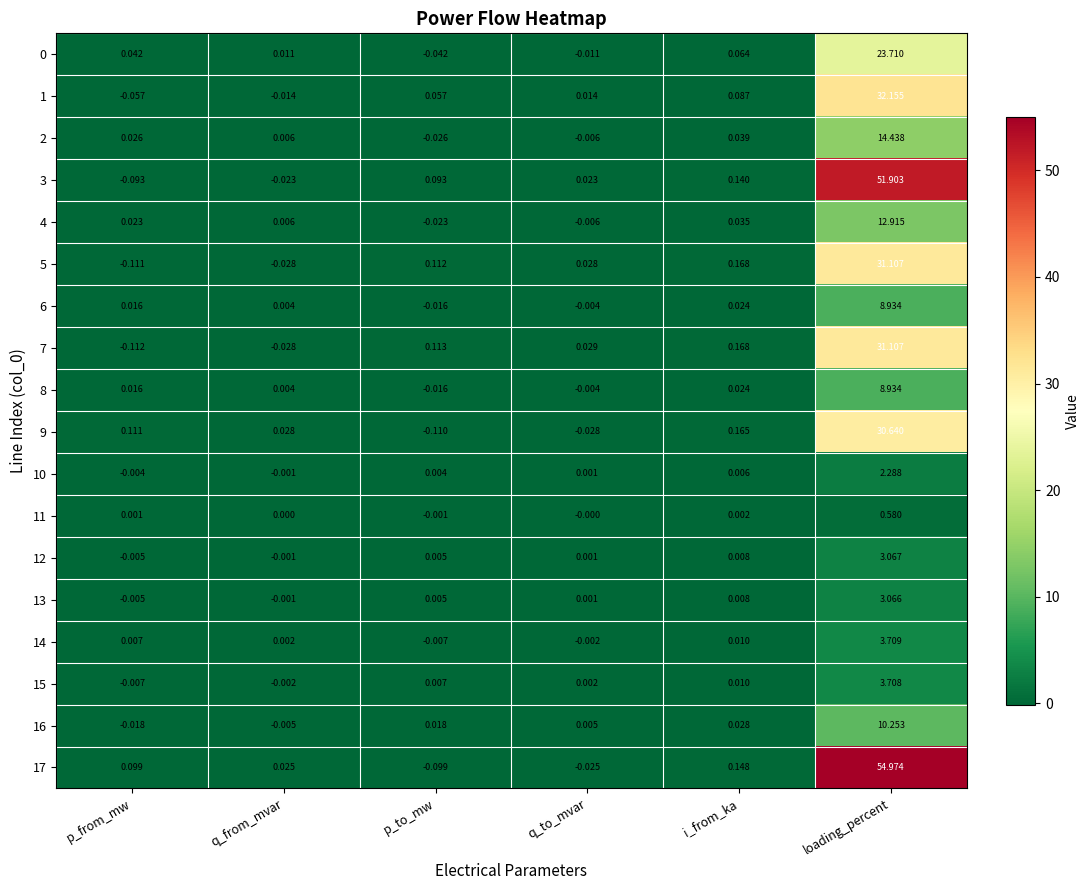

Count the number of categories in the chart.

6